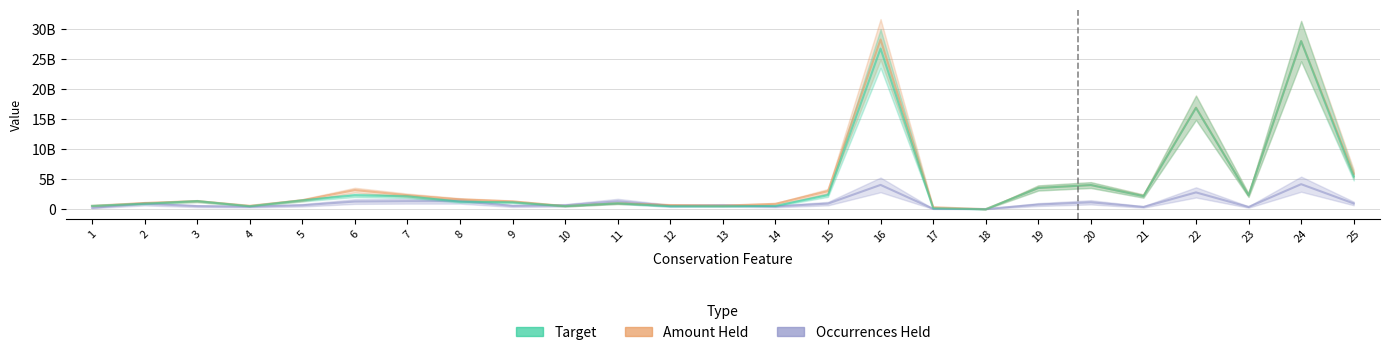

What is the sum of all Target values?

107251623716.2